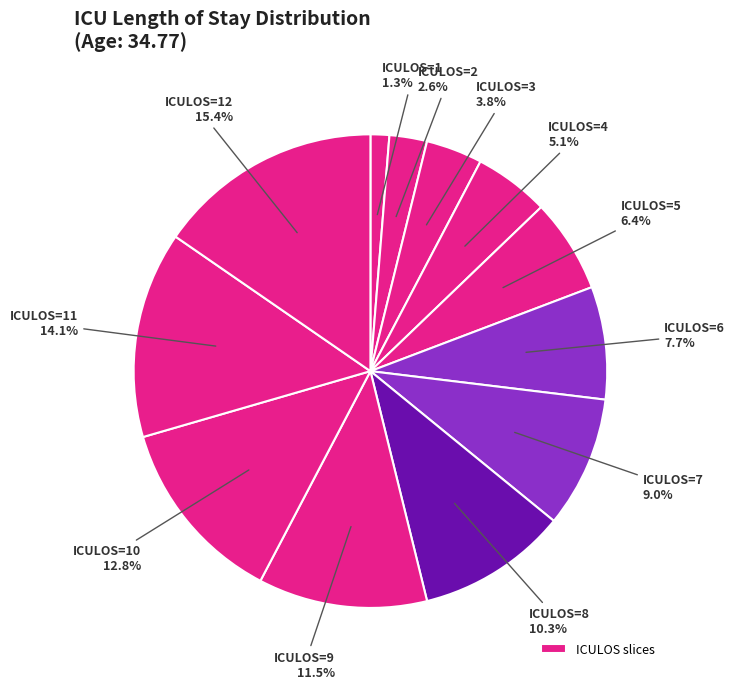

How many slices are in this pie chart?

12